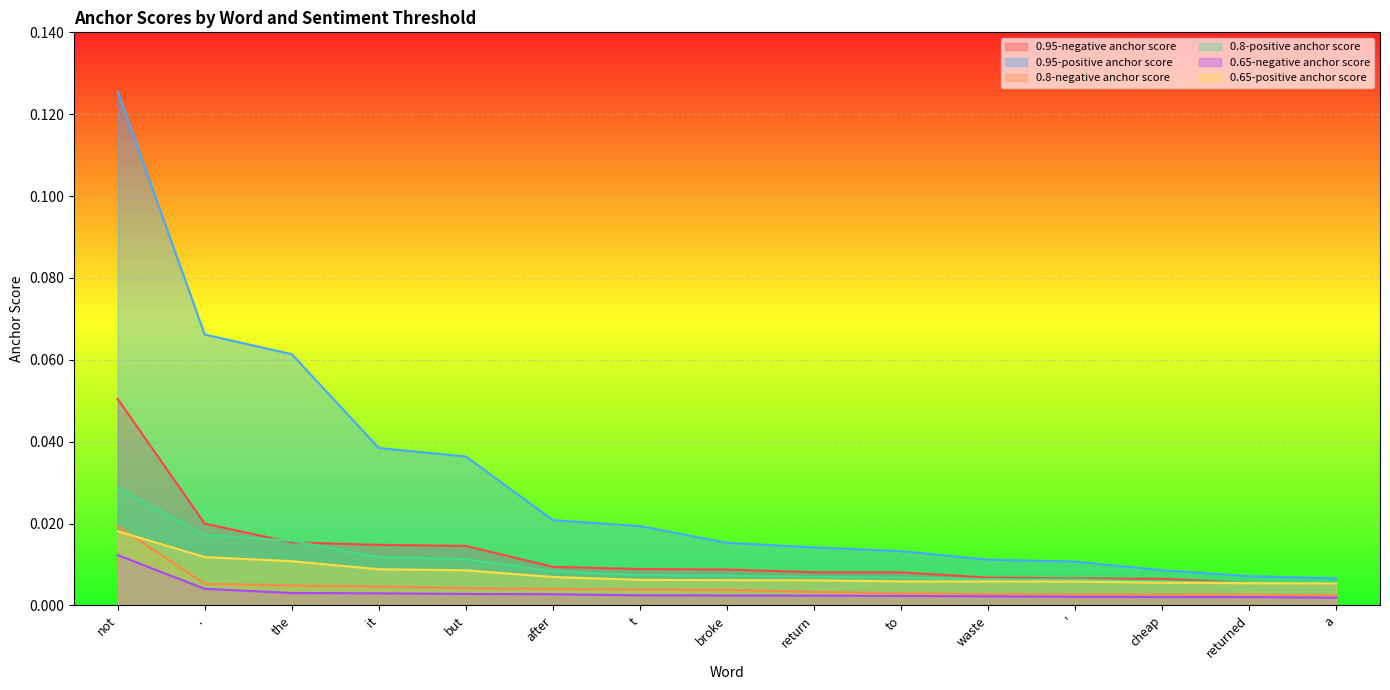

True or false: 0.65-positive anchor score and 0.65-negative anchor score intersect in this chart.

False